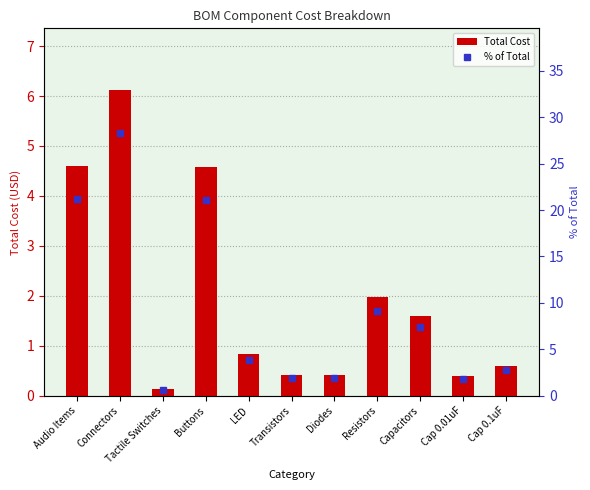

Rank the series at Buttons from lowest to highest value.

Total Cost, % of Total